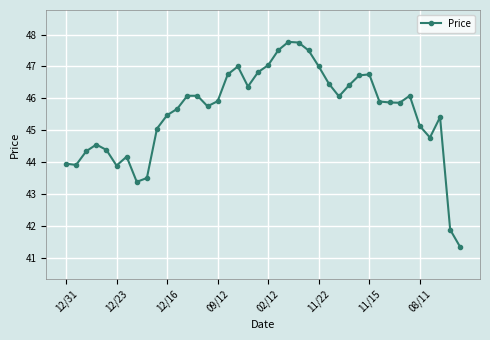

What is the smallest value displayed?

41.3